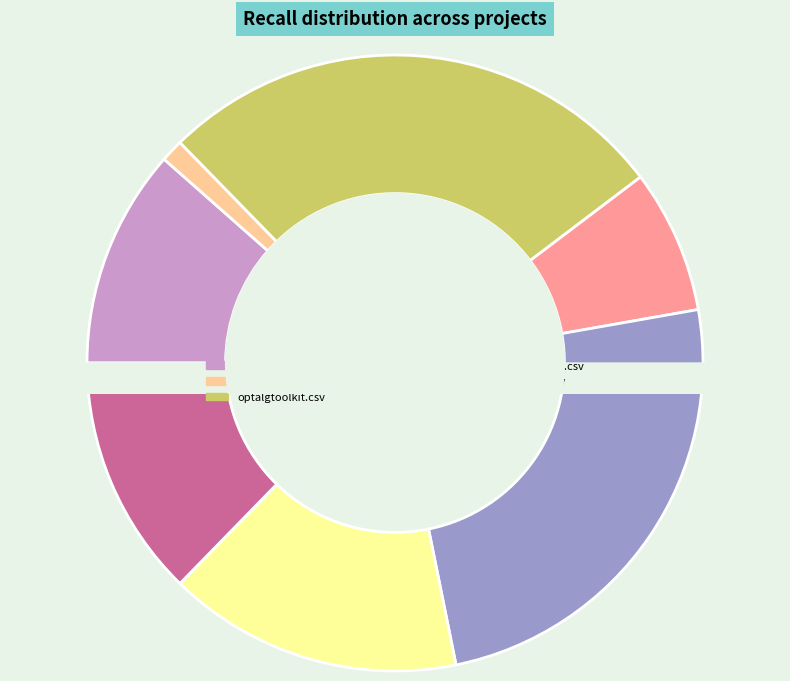

Count the number of slices in the pie.

9